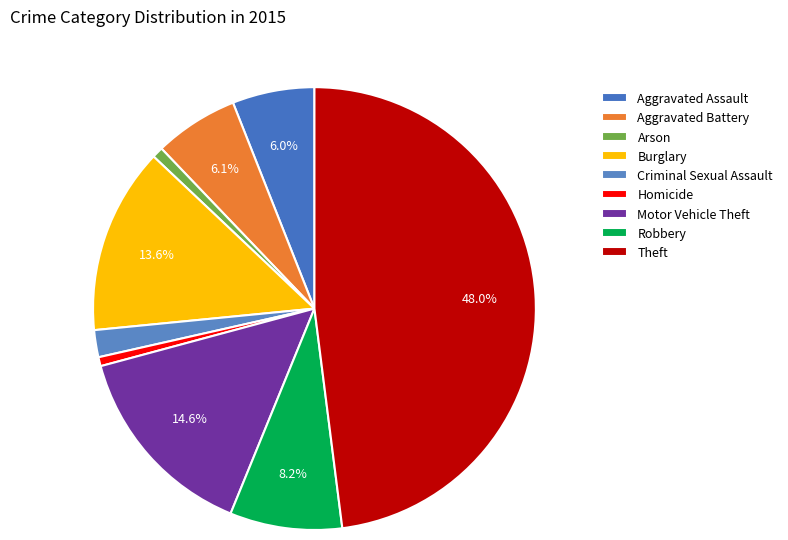

Is Robbery the majority of the pie?

No